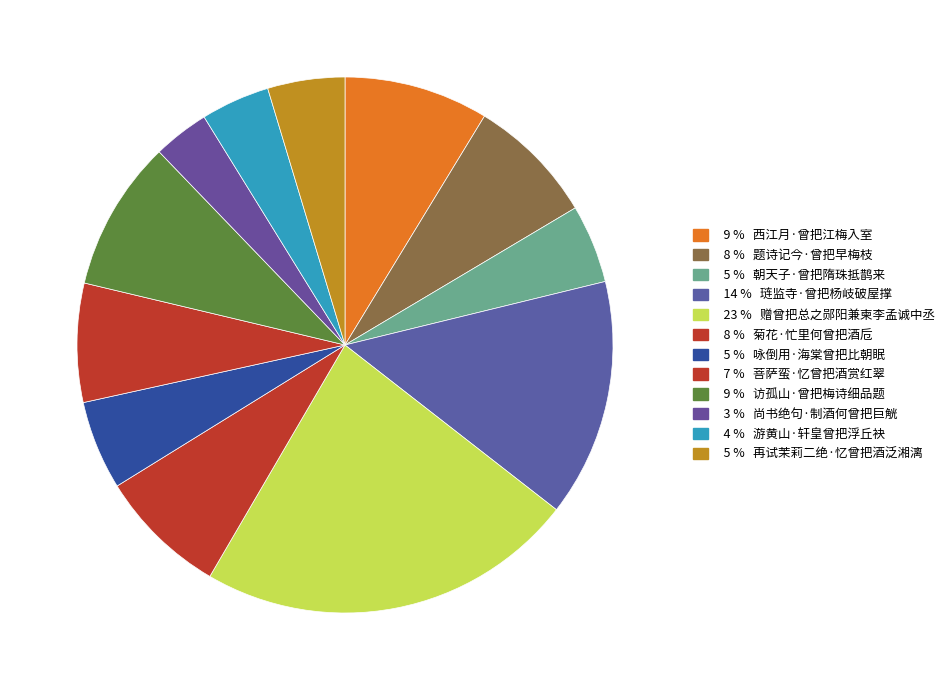

Rank the categories by value from highest to lowest.

赠曾把总之郧阳兼柬李孟诚中丞, 琏监寺·曾把杨岐破屋撑, 访孤山·曾把梅诗细品题, 西江月·曾把江梅入室, 菊花·忙里何曾把酒卮, 题诗记今·曾把早梅枝, 菩萨蛮·忆曾把酒赏红翠, 咏倒用·海棠曾把比朝眠, 朝天子·曾把隋珠抵鹊来, 再试茉莉二绝·忆曾把酒泛湘漓, 游黄山·轩皇曾把浮丘袂, 尚书绝句·制酒何曾把巨觥